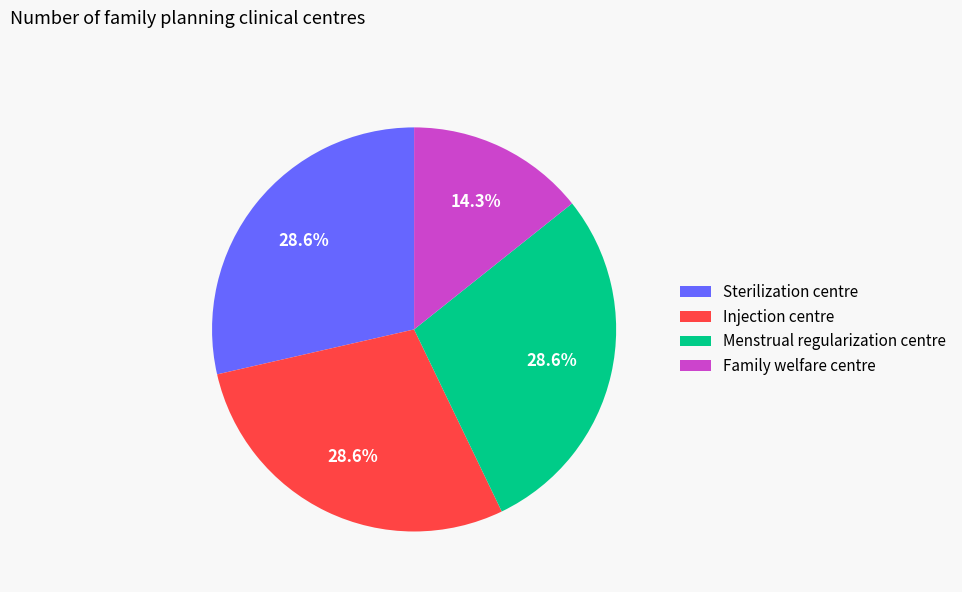

Which has a higher value, Family welfare centre or Sterilization centre?

Sterilization centre